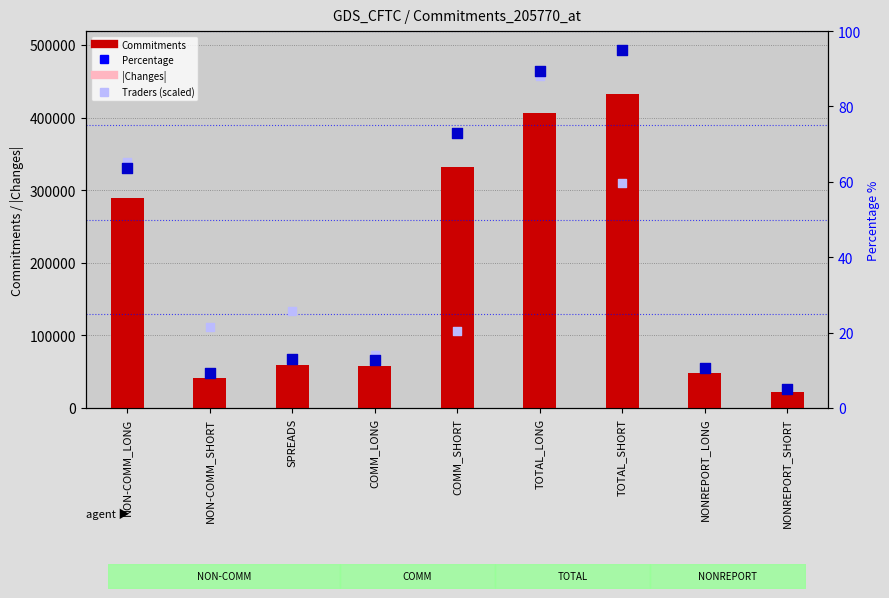

Which series has the widest spread of Y values?

Commitments